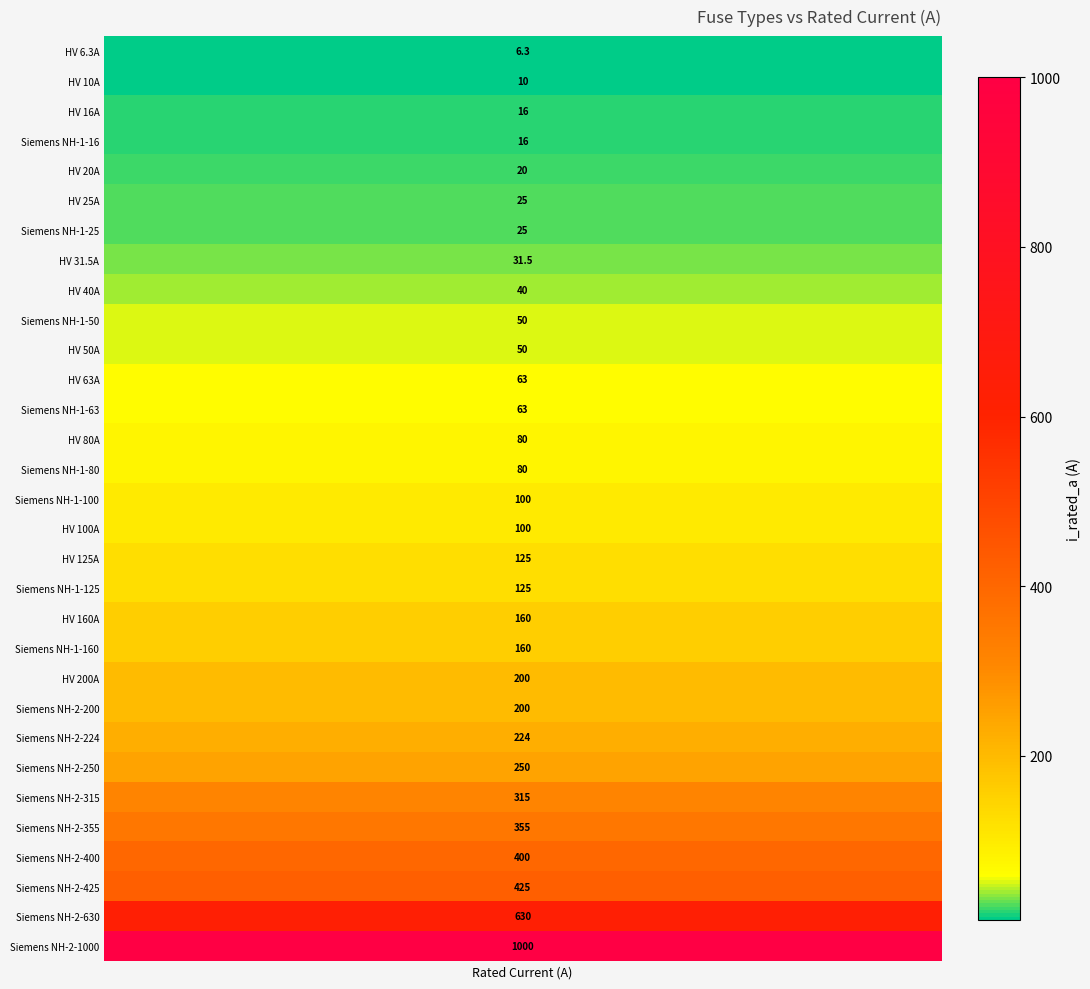

The value at HV 6.3A is 2.1. True or false?

False